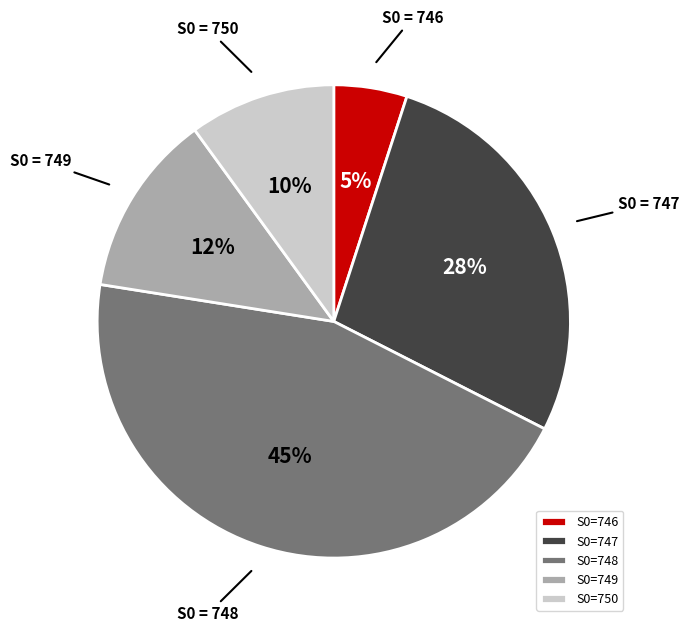

To the nearest percent, what is the difference between the largest and smallest slice percentages?

40%